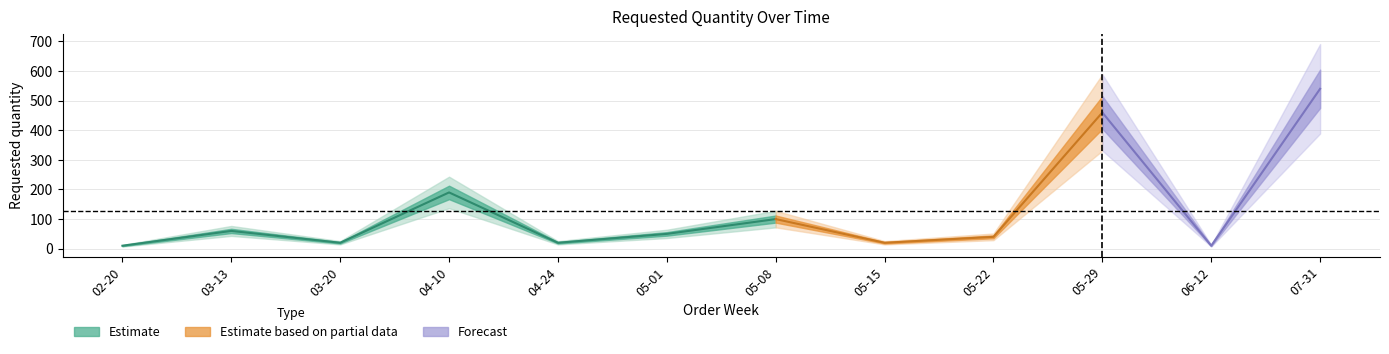

What is the change in value from 2023-05-08 to 2023-06-12?

-90